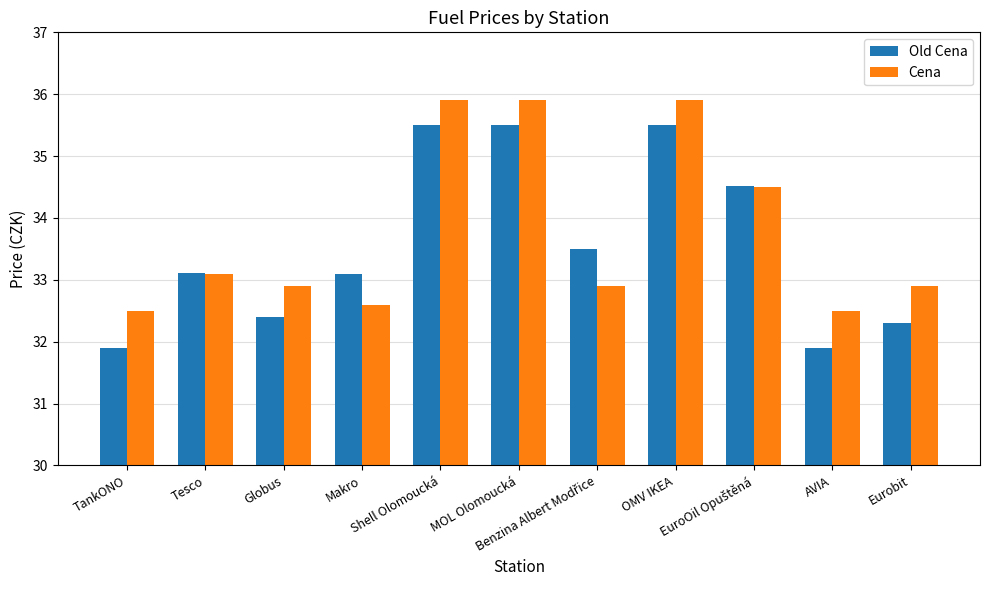

What is the smallest value displayed?

31.9